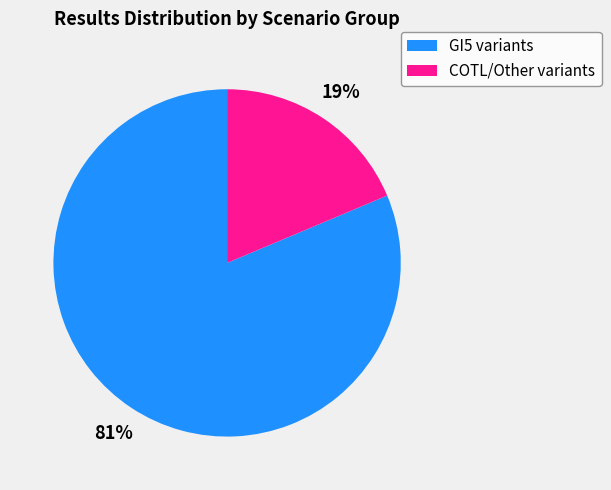

Which category accounts for the majority?

GI5 variants